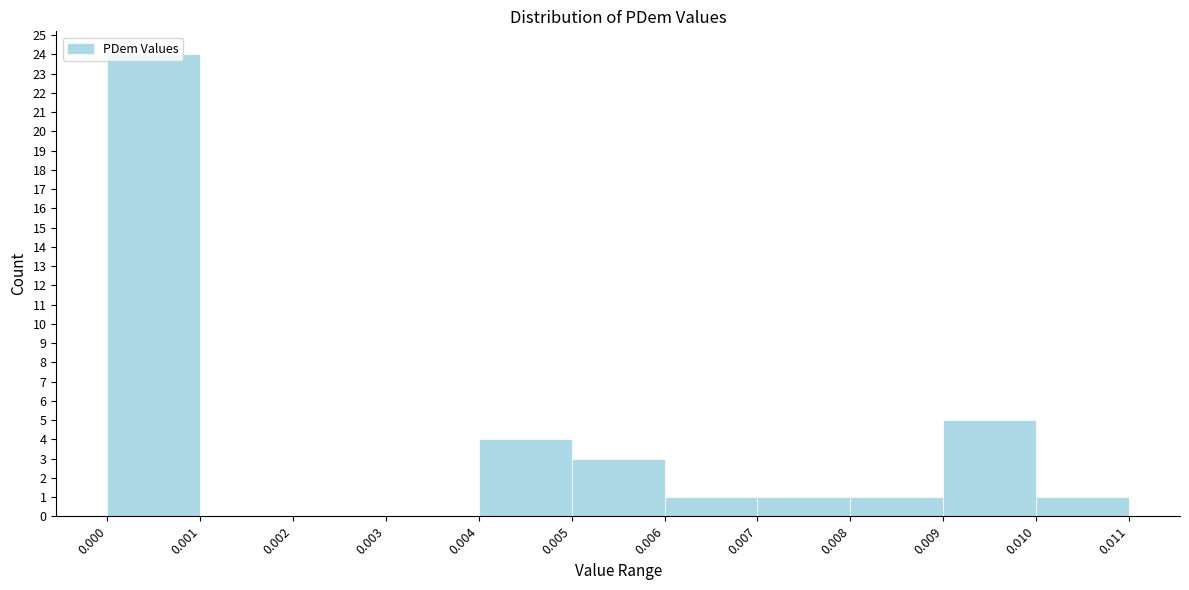

Reading left to right, list every bar in this chart as the range it spans on the x-axis followed by its height. The values are not printed on the chart, so give them approximately, as read against the axis.

0.000 to 0.001: 24
0.001 to 0.002: 0
0.002 to 0.003: 0
0.003 to 0.004: 0
0.004 to 0.005: 4
0.005 to 0.006: 3
0.006 to 0.007: 1
0.007 to 0.008: 1
0.008 to 0.009: 1
0.009 to 0.010: 5
0.010 to 0.011: 1